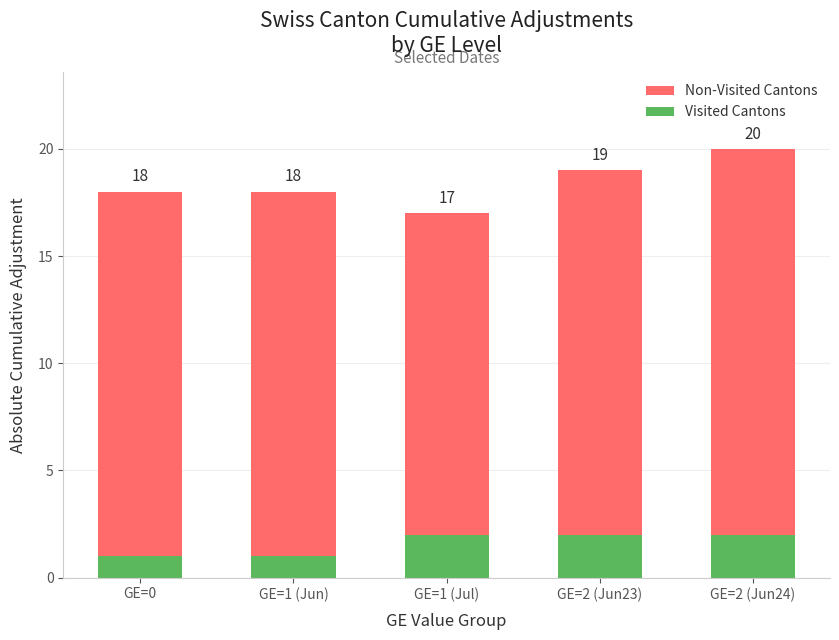

Reading left to right, transcribe all the data shown in this chart.

Non-Visited Cantons: 18	18	17	19	20
Visited Cantons: 1	1	2	2	2